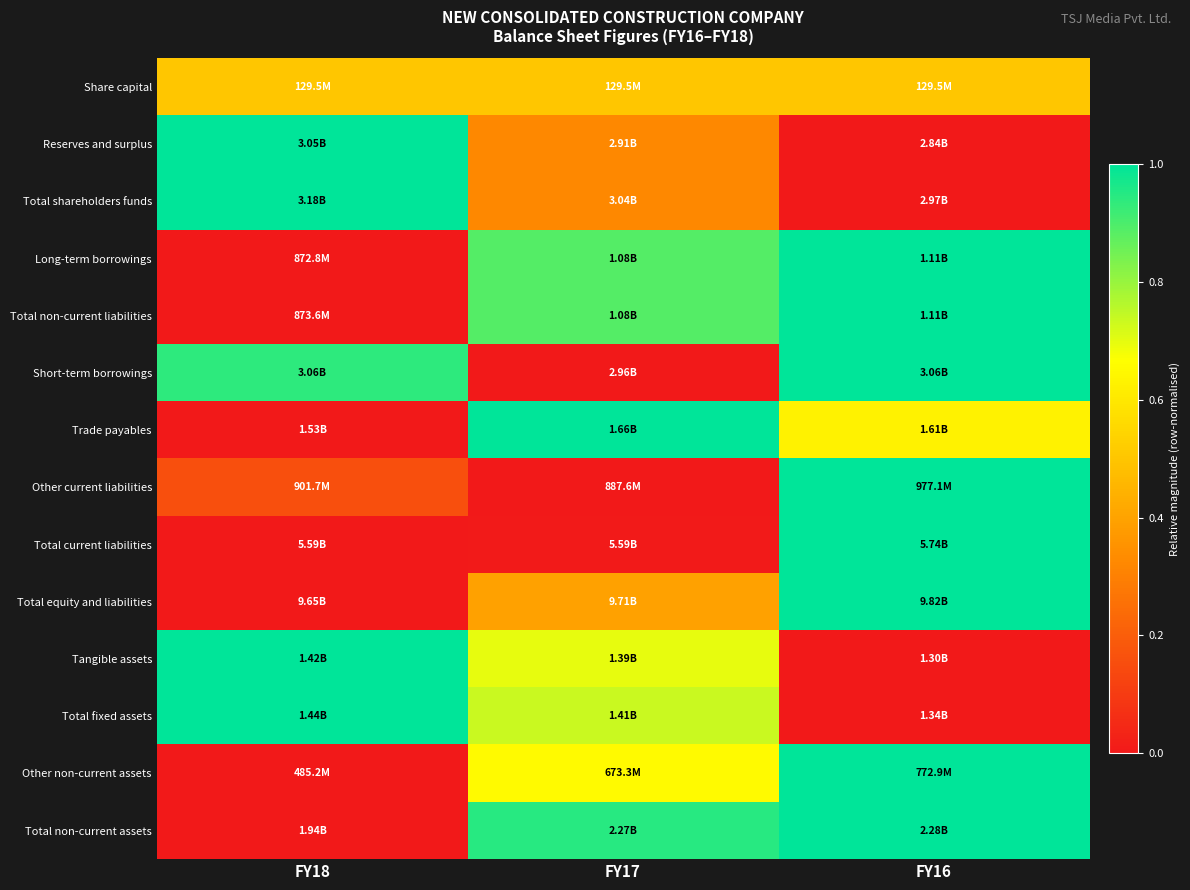

Reading left to right, what are all the values shown in this chart?

Share capital: FY18=0.5	FY17=0.5	FY16=0.5
Reserves and surplus: FY18=1.0	FY17=0.3	FY16=0.0
Total shareholders funds: FY18=1.0	FY17=0.3	FY16=0.0
Long-term borrowings: FY18=0.0	FY17=0.9	FY16=1.0
Total non-current liabilities: FY18=0.0	FY17=0.9	FY16=1.0
Short-term borrowings: FY18=0.9	FY17=0.0	FY16=1.0
Trade payables: FY18=0.0	FY17=1.0	FY16=0.6
Other current liabilities: FY18=0.2	FY17=0.0	FY16=1.0
Total current liabilities: FY18=0.0	FY17=0.0	FY16=1.0
Total equity and liabilities: FY18=0.0	FY17=0.4	FY16=1.0
Tangible assets: FY18=1.0	FY17=0.7	FY16=0.0
Total fixed assets: FY18=1.0	FY17=0.7	FY16=0.0
Other non-current assets: FY18=0.0	FY17=0.7	FY16=1.0
Total non-current assets: FY18=0.0	FY17=0.9	FY16=1.0